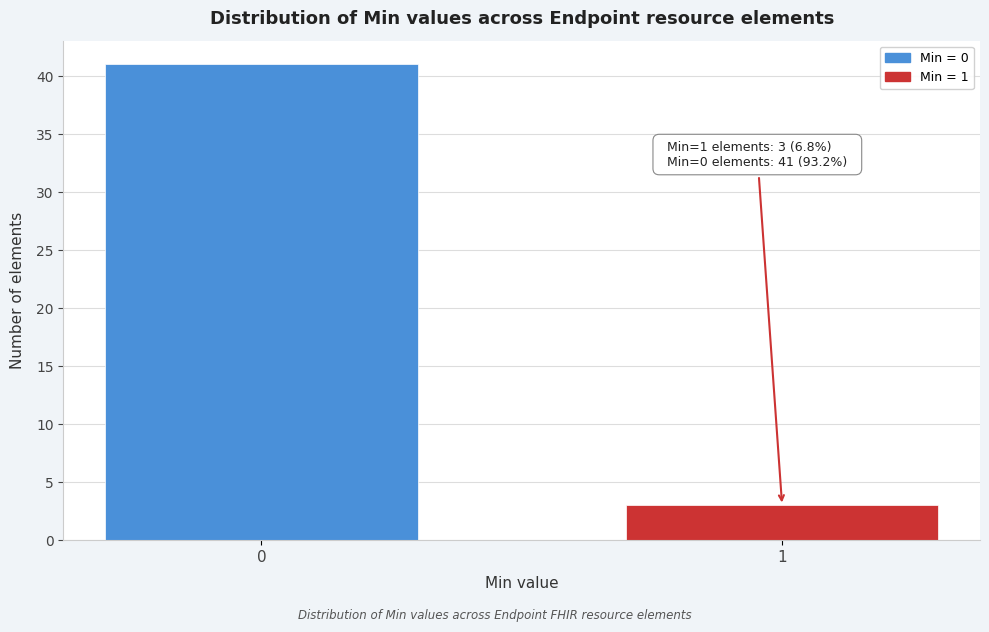

Reading left to right, extract all data points from this chart.

41	3